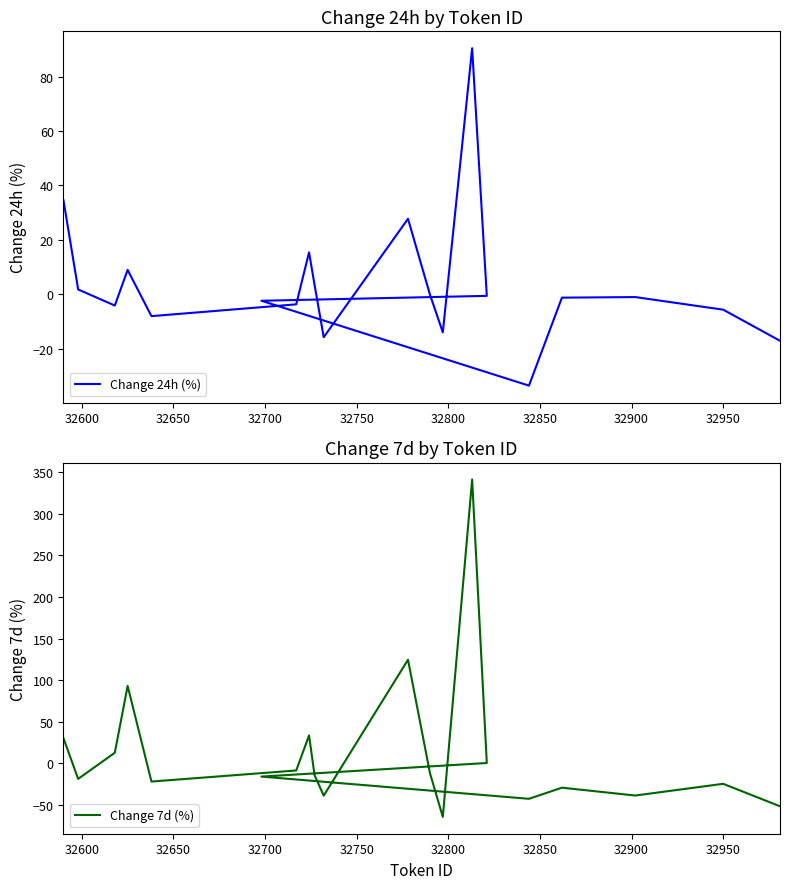

What is the difference between the maximum and minimum values in the Change 24h (%) series?

124.0